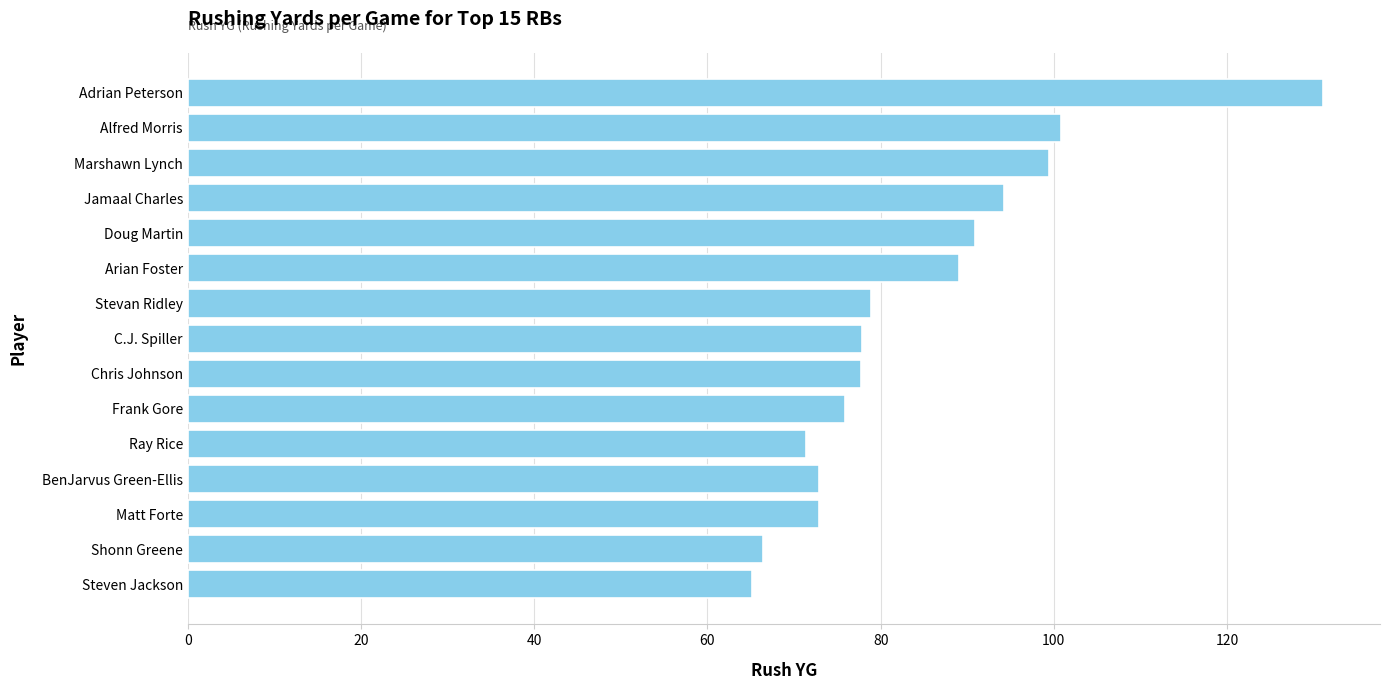

Which has a higher value, BenJarvus Green-Ellis or Frank Gore?

Frank Gore